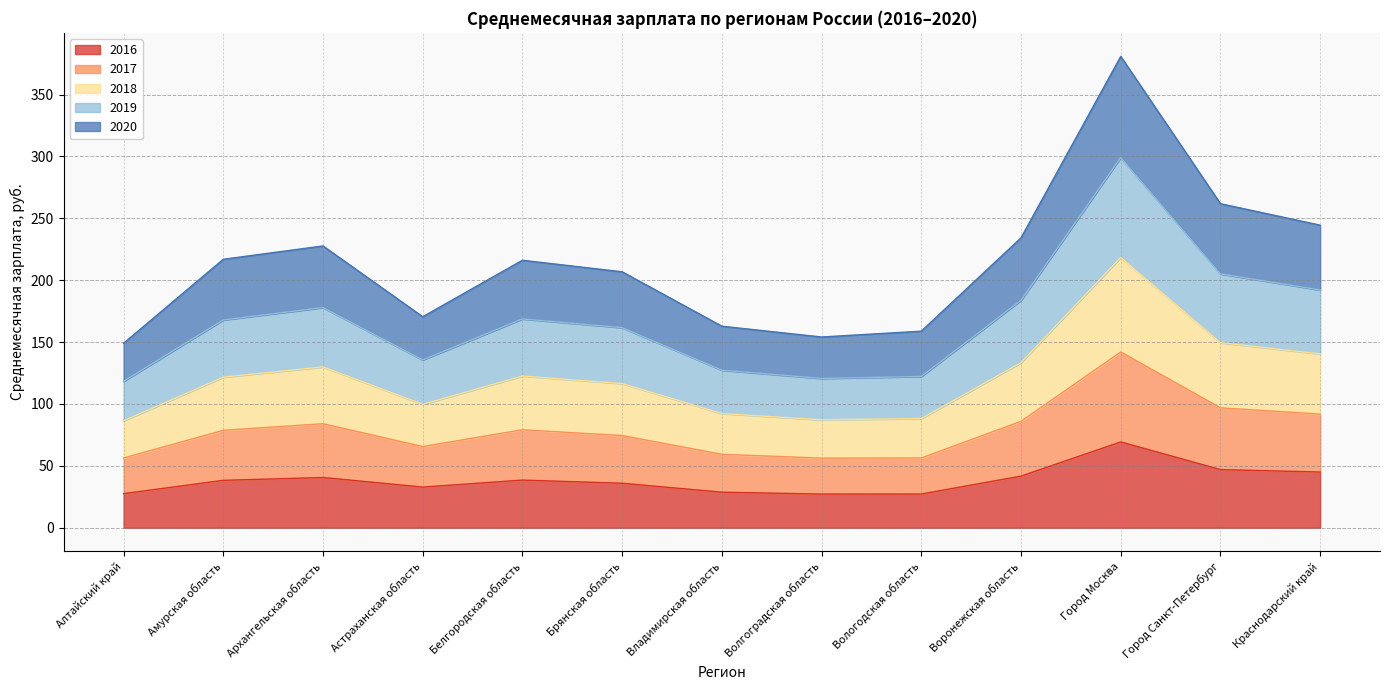

Does the chart display data point markers on the line(s)?

No